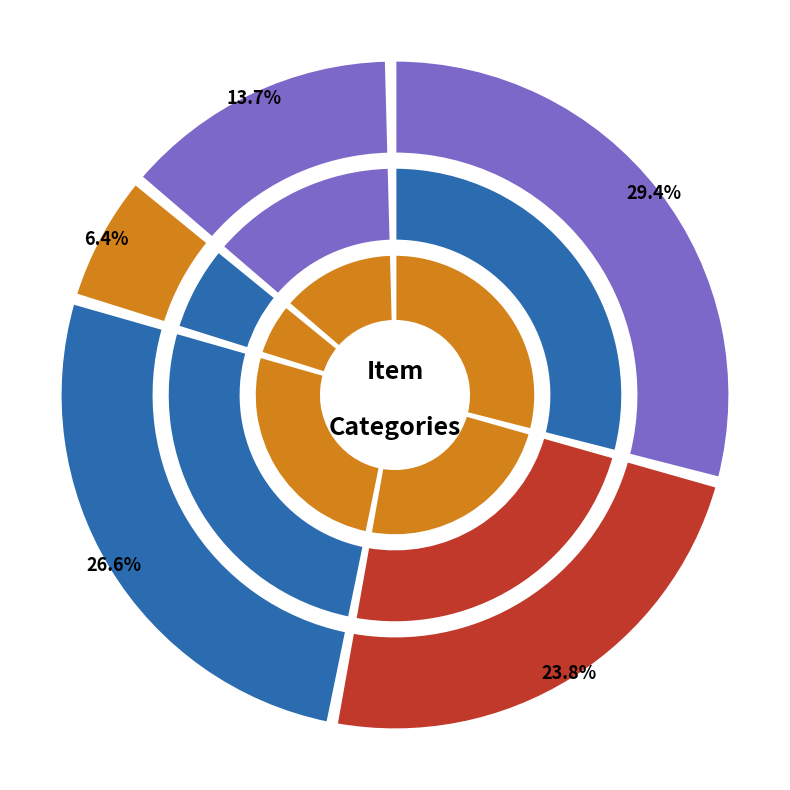

Is it true that ATTACHED WATERBED SHEET SET is 29% of the pie?

False